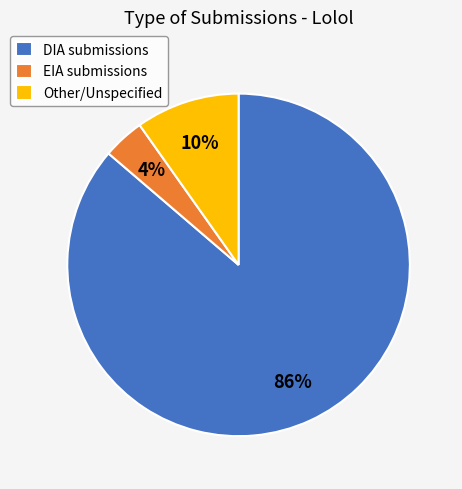

Rank the categories by value from lowest to highest.

EIA, Other, DIA